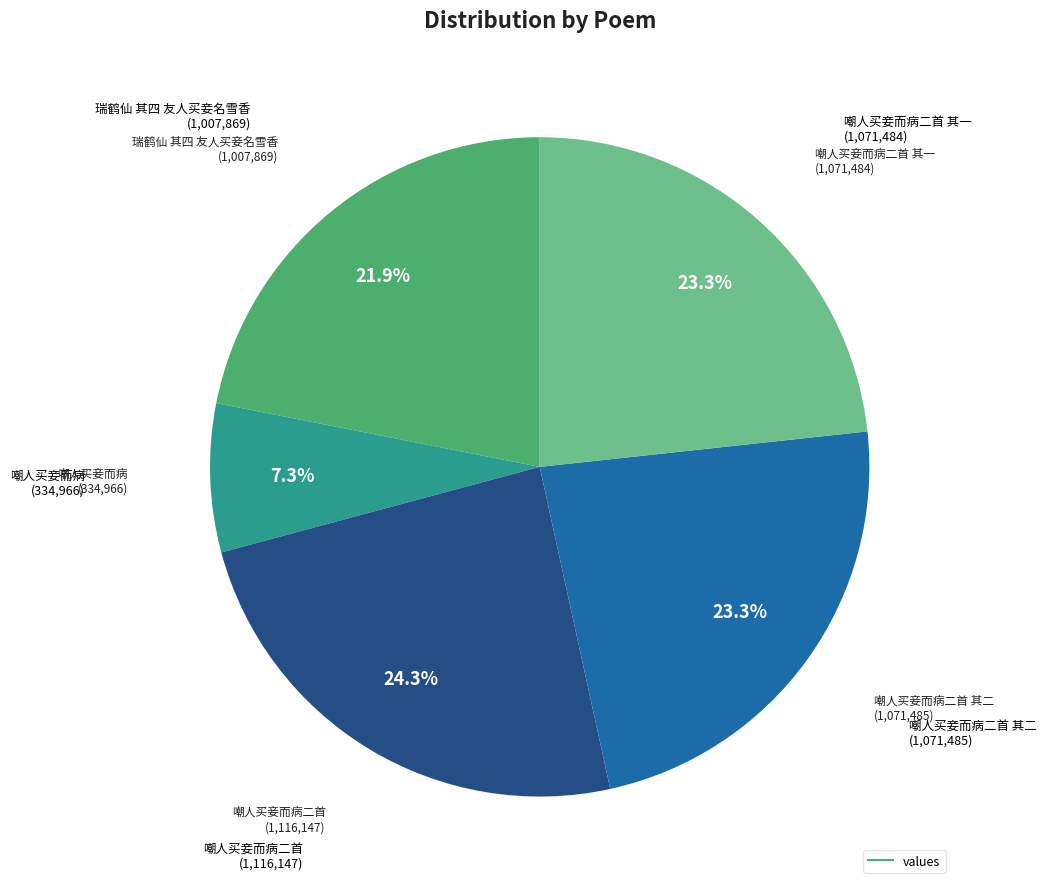

Is there a majority slice in this chart?

No